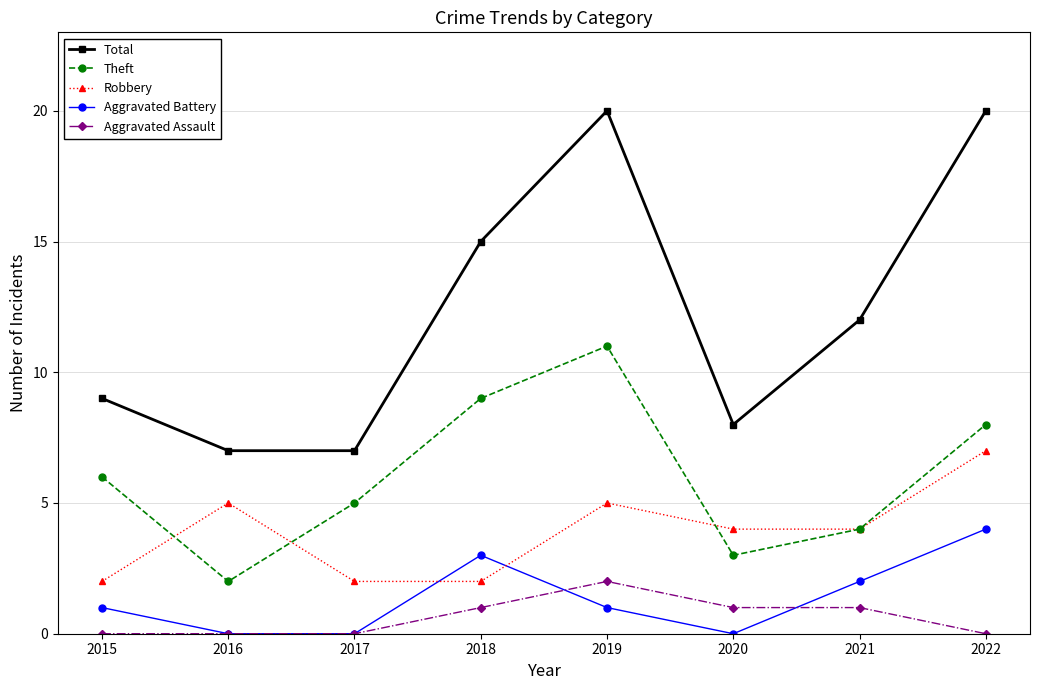

The value of Theft at 2015 is 6. True or false?

True